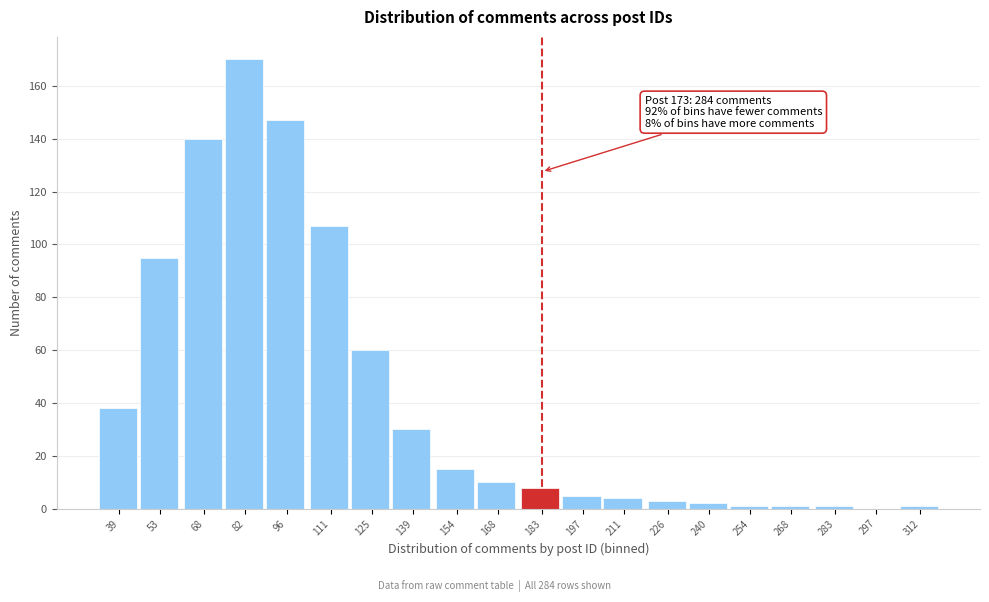

Reading left to right, transcribe all the data shown in this chart.

39=38	53=95	68=140	82=170	96=147	111=107	125=60	139=30	154=15	168=10	183=8	197=5	211=4	226=3	240=2	254=1	268=1	283=1	297=0	312=1